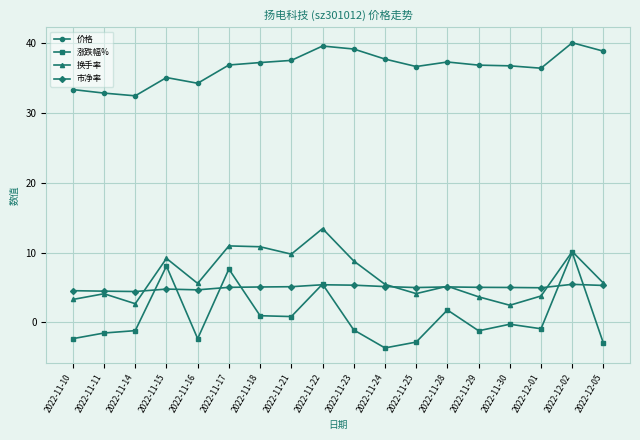

Is it true that 涨跌幅% equals -3.0 at 2022-12-05?

True